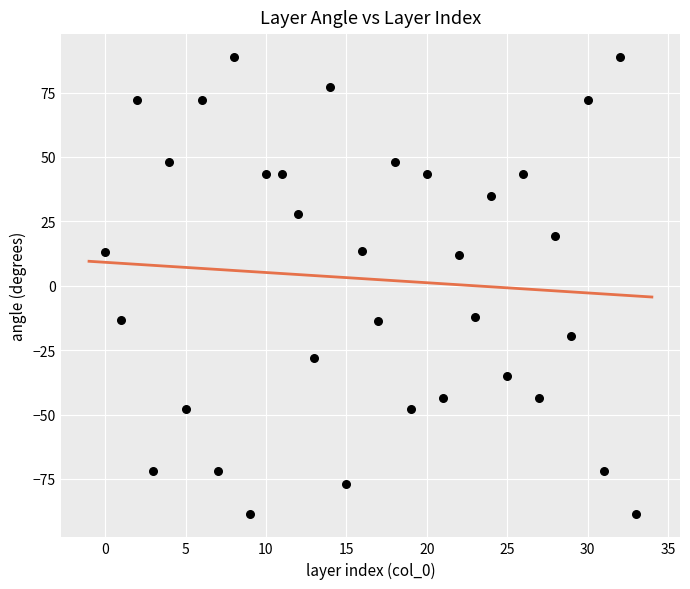

How many points are shown in the scatter plot?

34